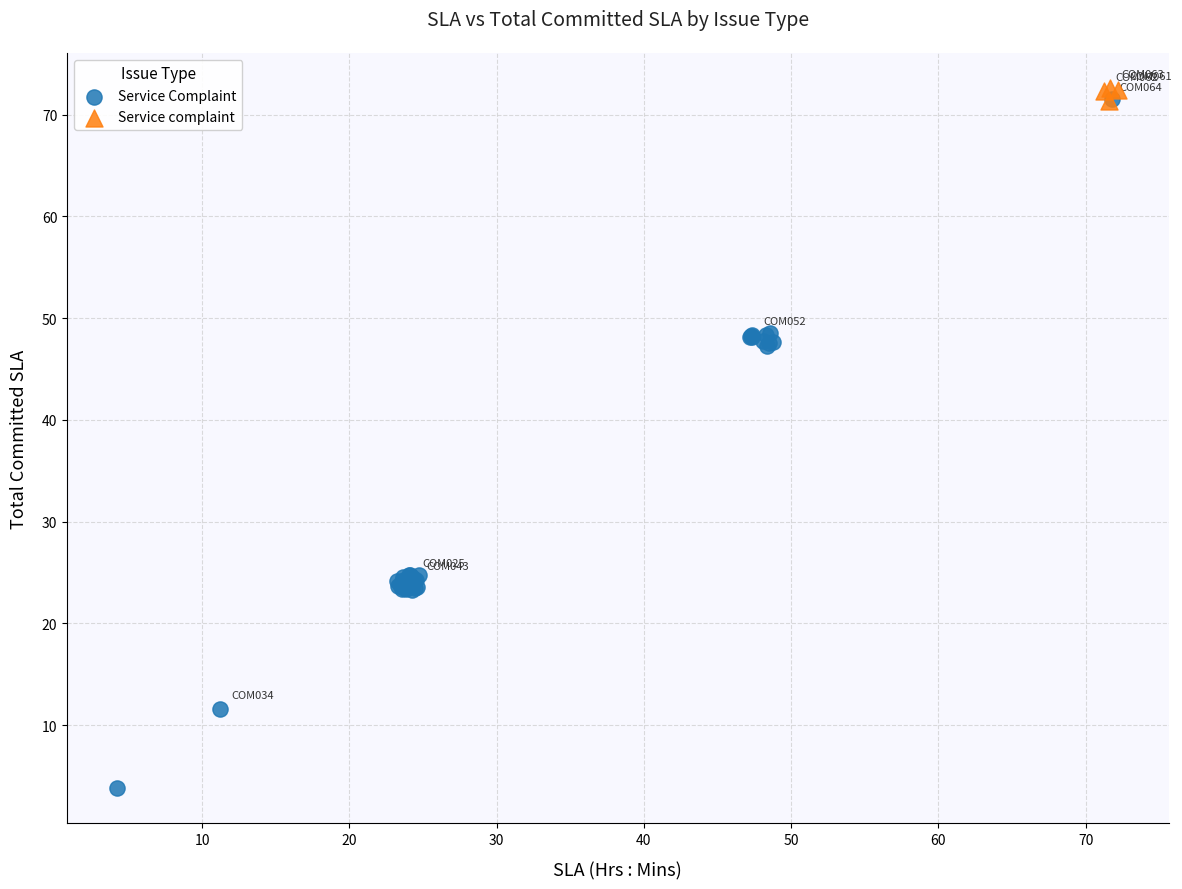

Which series reaches the minimum Y coordinate?

Service Complaint